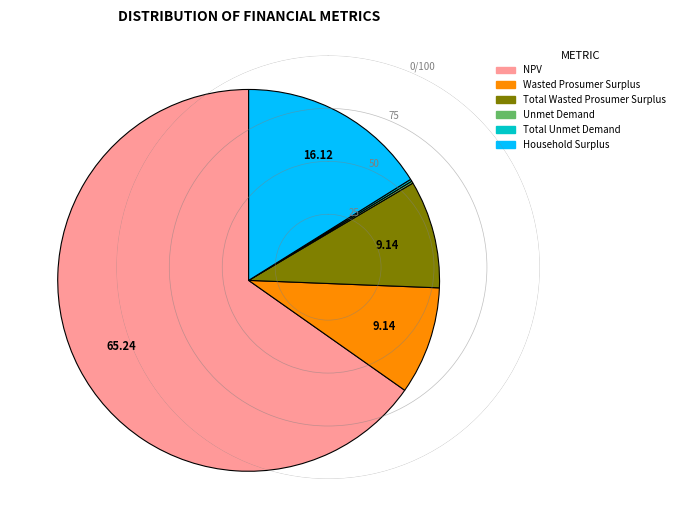

What is the largest slice in the pie chart?

NPV